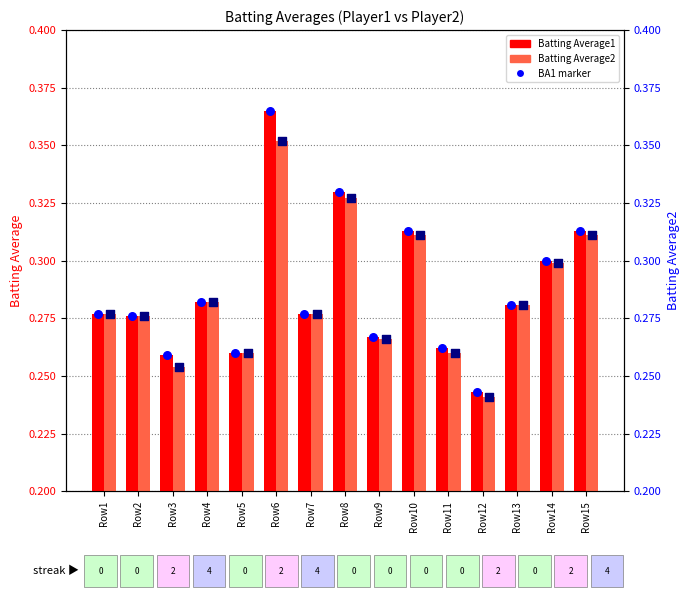

At how many categories does at least one series exceed 0?

15